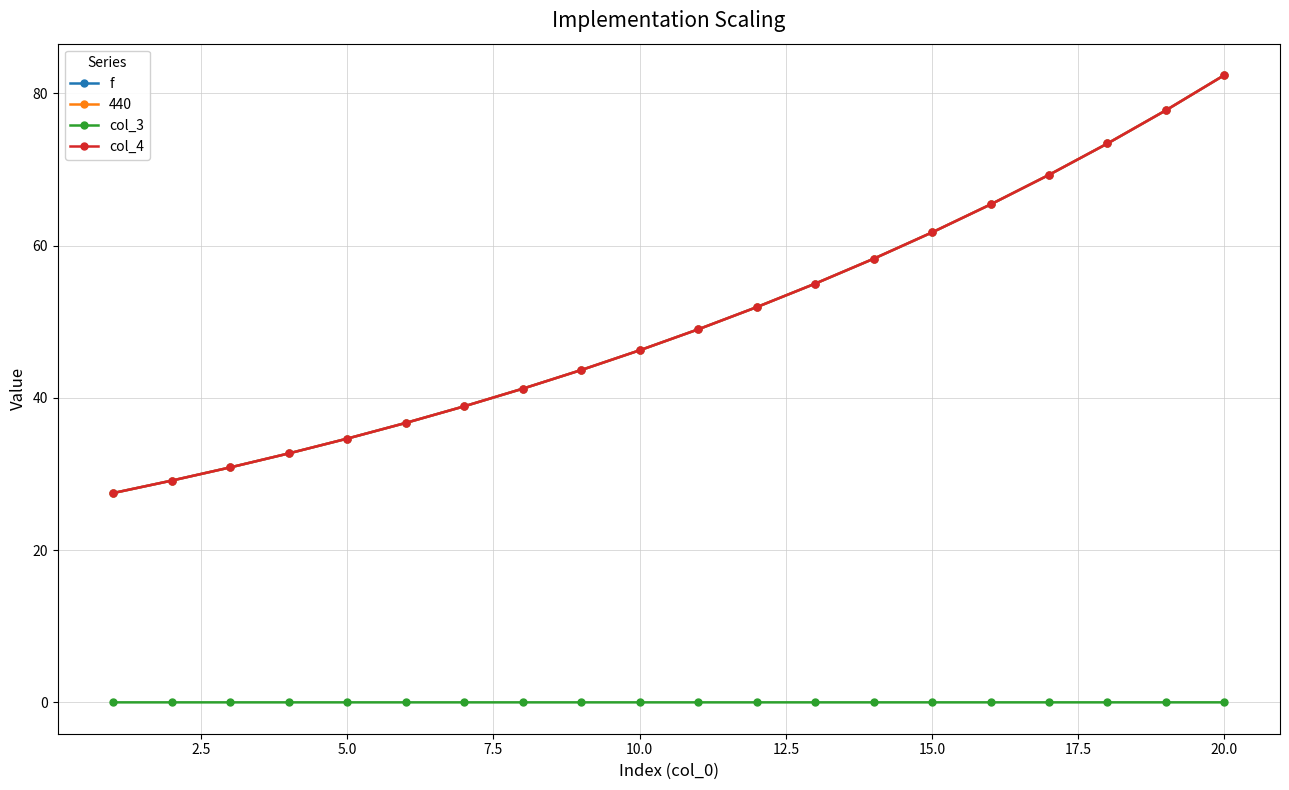

Which series has the widest spread of values?

440